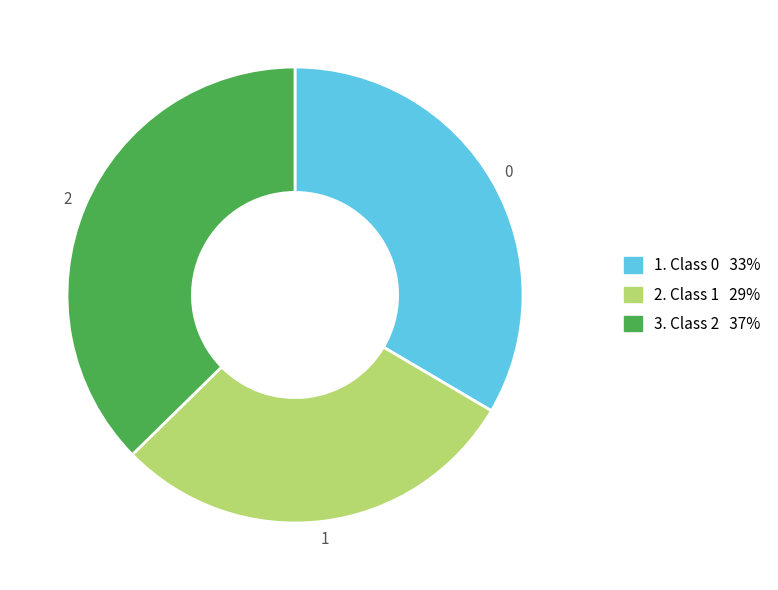

Is there any slice that represents more than half of the pie?

No